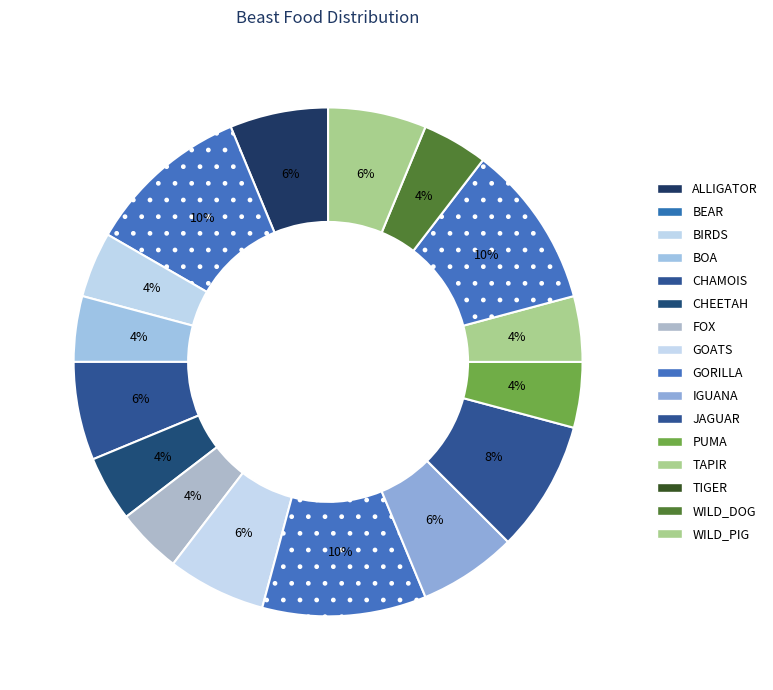

Combined, do IGUANA and JAGUAR account for over 50%?

No